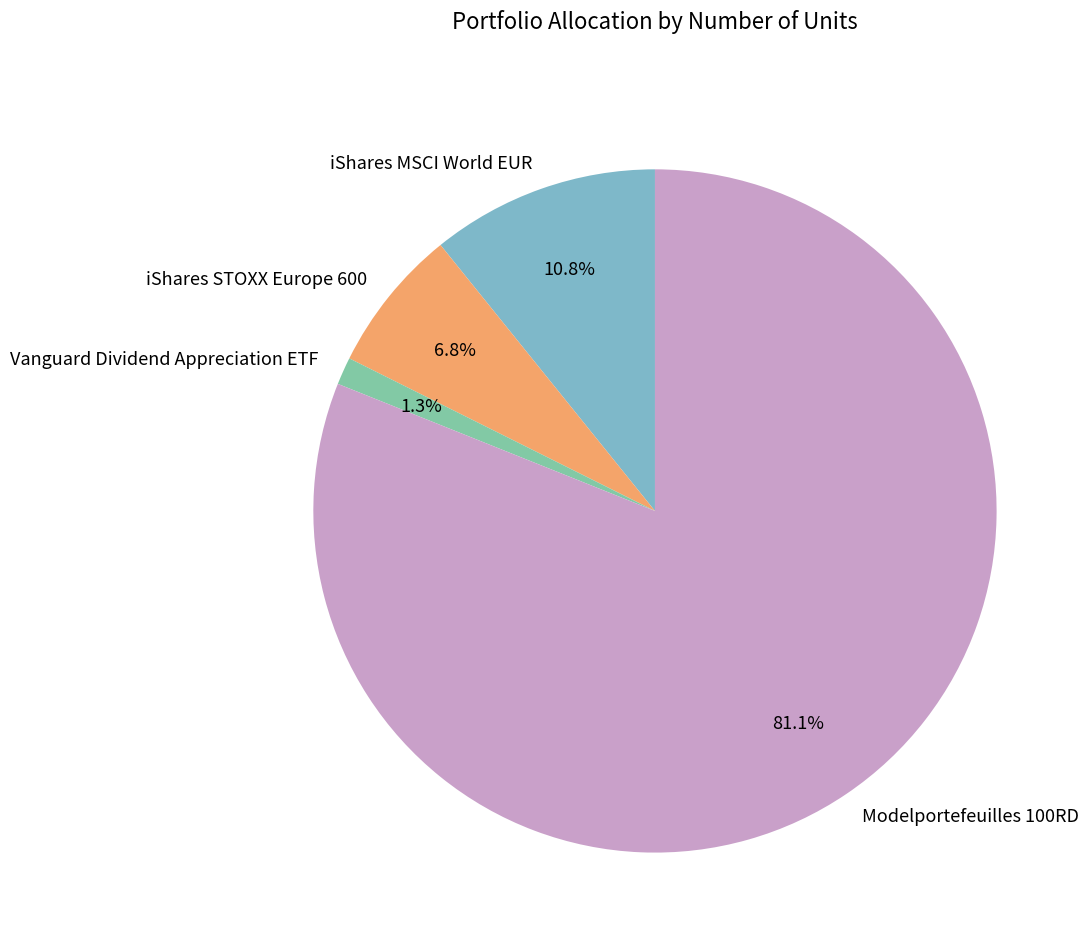

How many segments does this pie chart have?

4